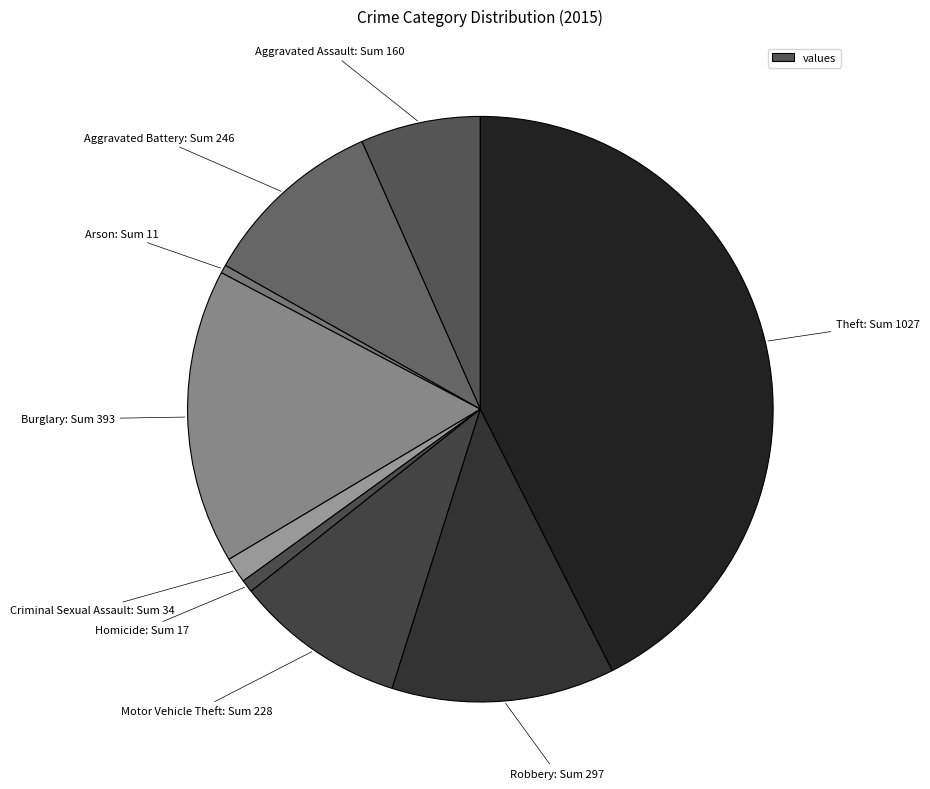

Is there a majority slice in this chart?

No